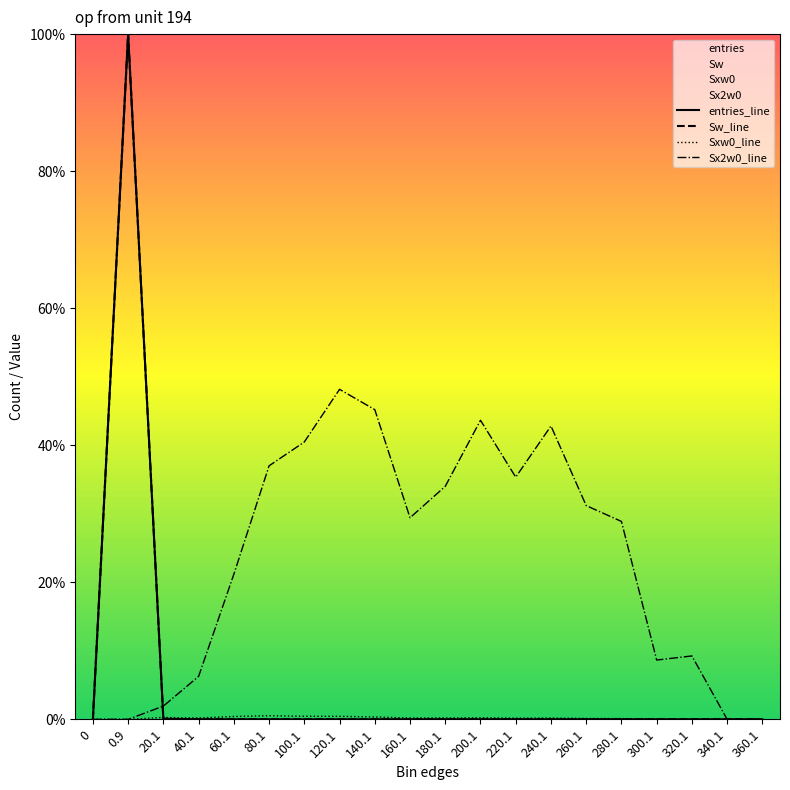

List the series in order of their peak value, lowest first.

Sxw0_line, Sx2w0_line, entries_line, Sw_line